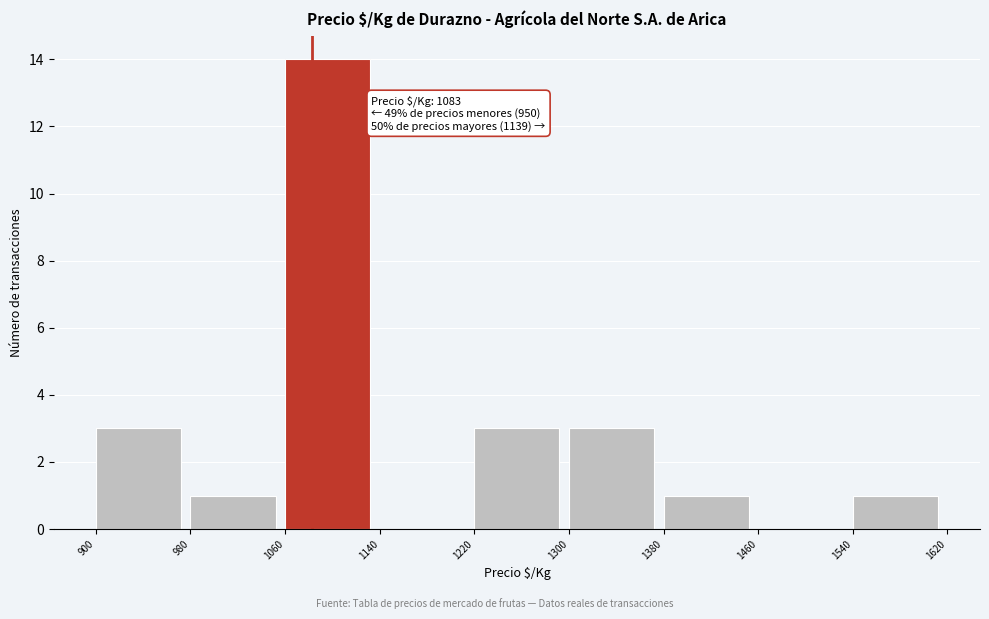

Which range on the x-axis has the tallest bar?

1060 to 1140